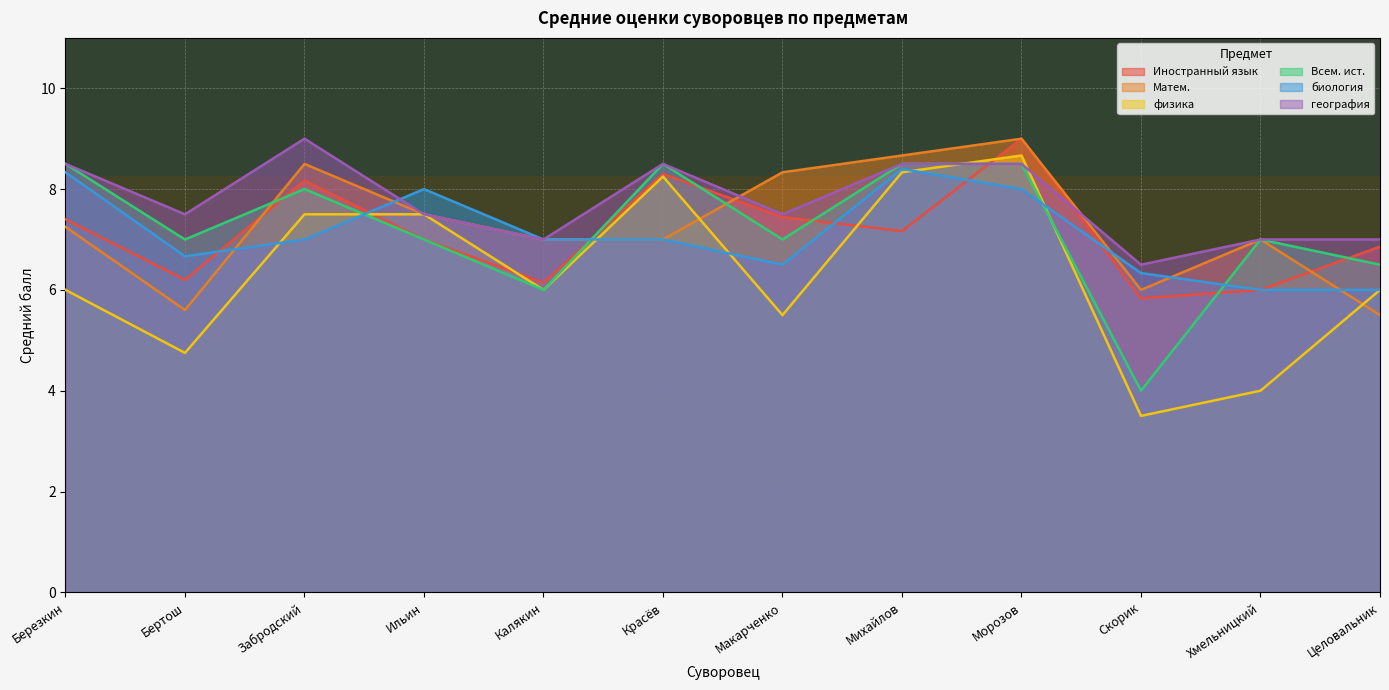

The value of биология at Скорик is 2.5. True or false?

False